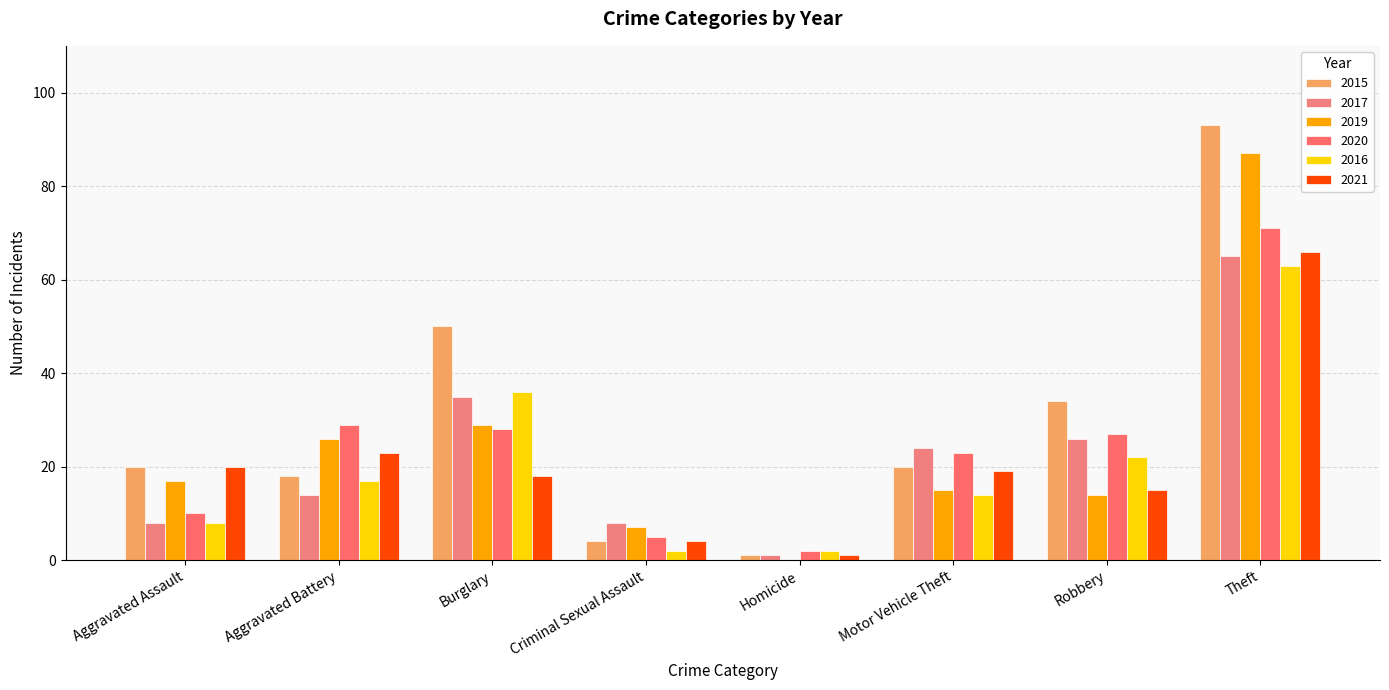

What are all the series names shown in the legend?

2015, 2017, 2019, 2020, 2016, 2021